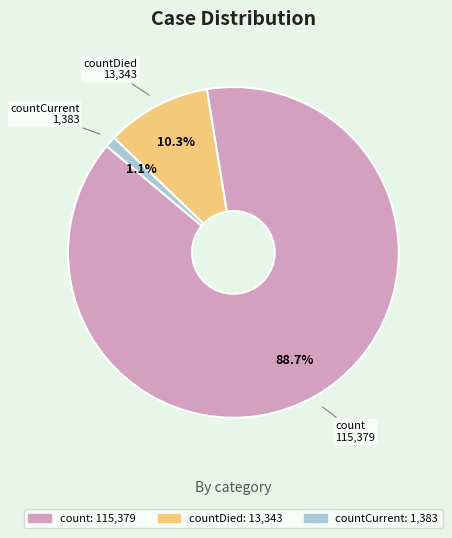

Does countDied account for over 50% of the chart?

No